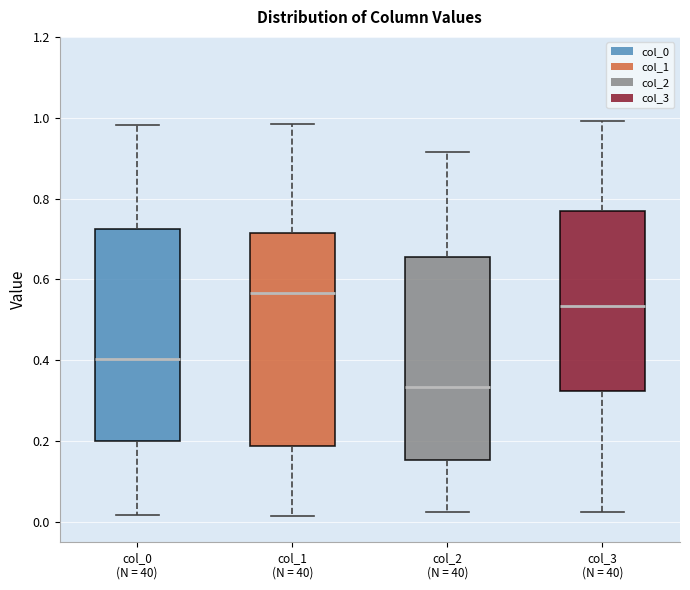

Where is the lower edge of the box for col_1 (N = 40) on the y-axis? The values are not printed on the chart, so give them approximately, as read against the axis.

0.18